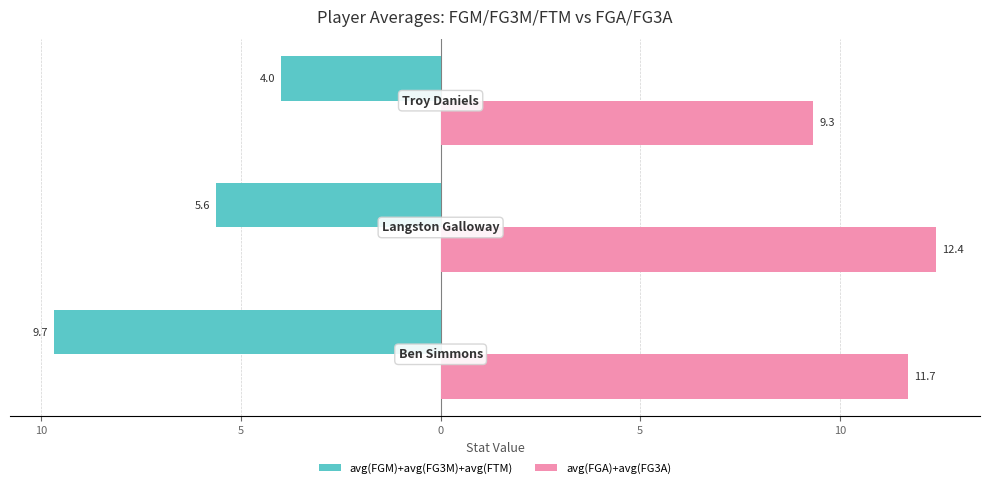

Does the chart contain any negative values?

Yes